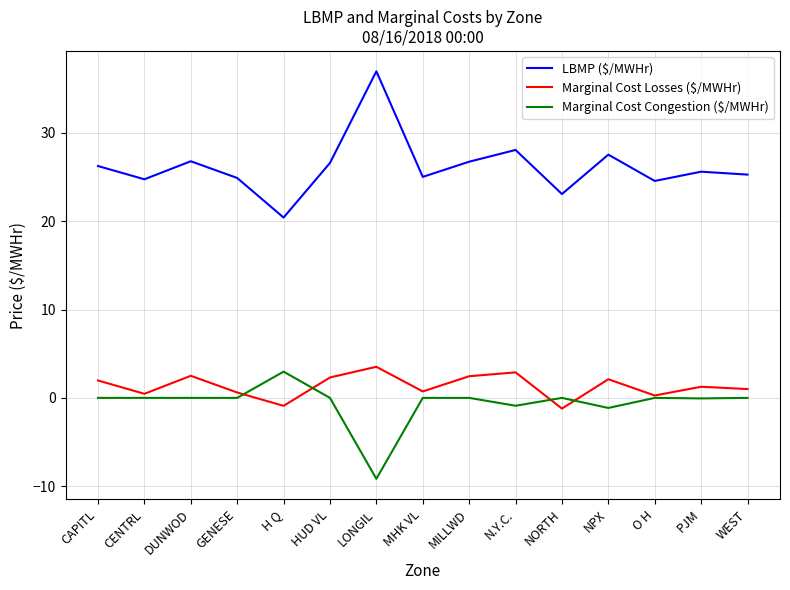

True or false: LBMP ($/MWHr) and Marginal Cost Losses ($/MWHr) intersect in this chart.

False